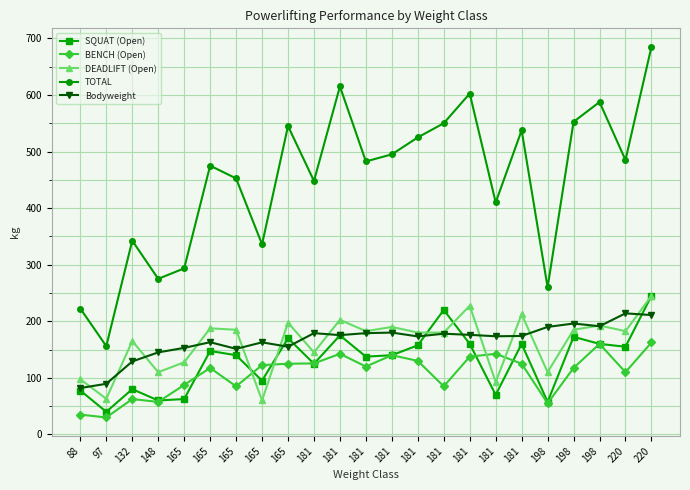

How many data points does each series have?

23